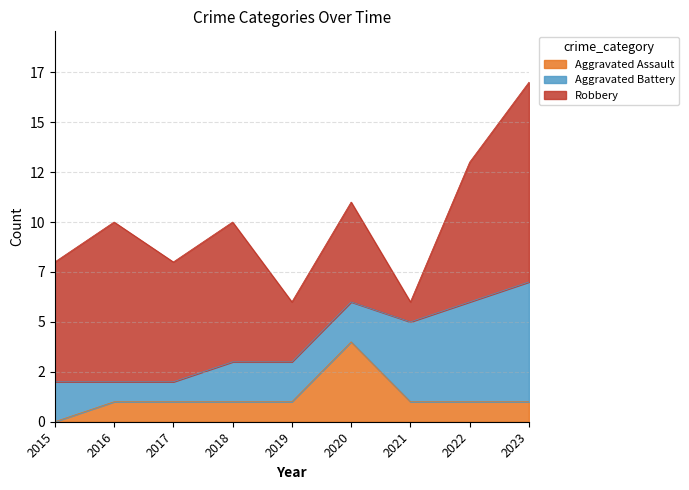

Where is the first local maximum for Aggravated Assault?

2020